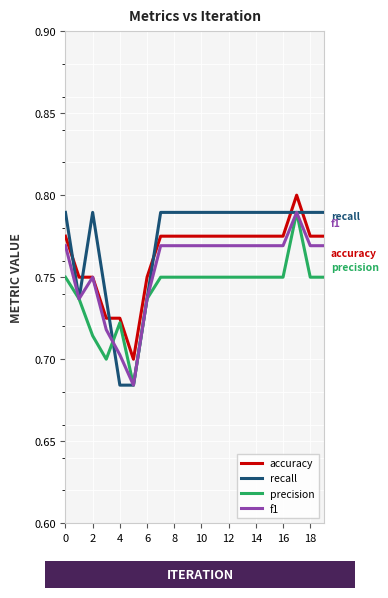

True or false: recall and accuracy cross at least once.

True